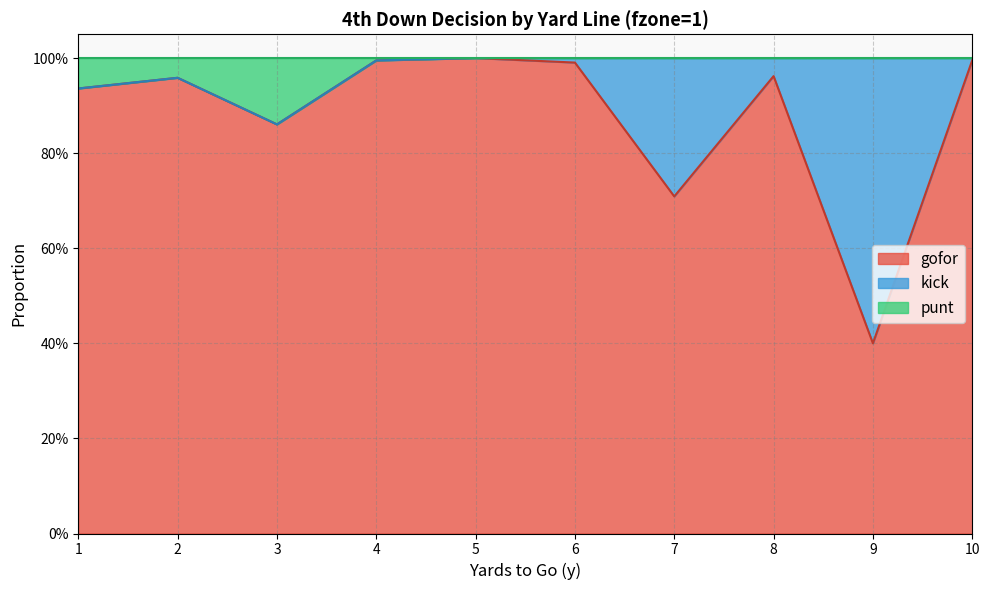

Does the chart have visible grid lines?

Yes